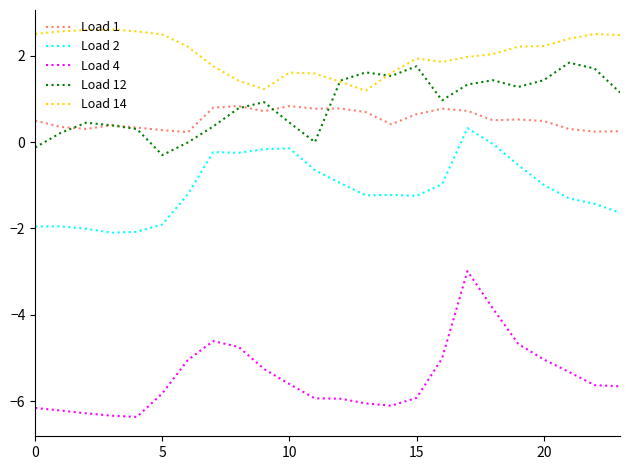

Which series has the largest total across all categories?

Load 14